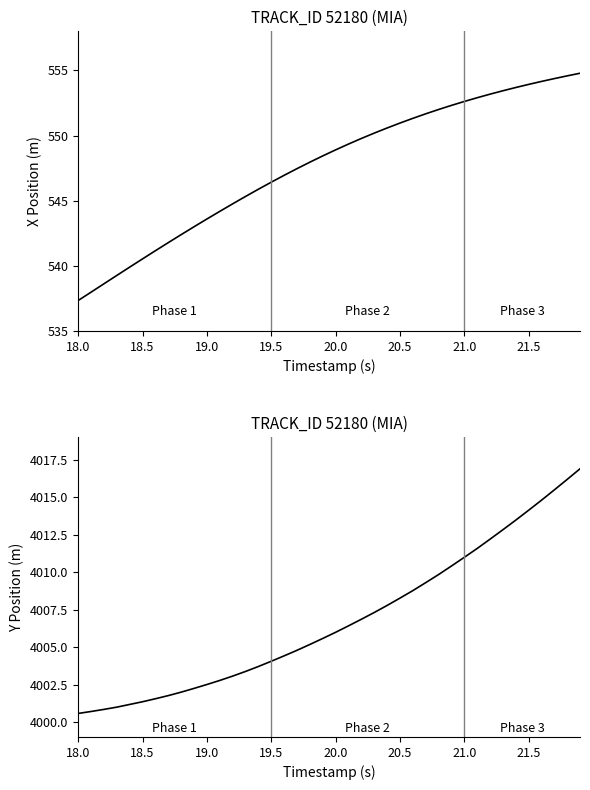

Is this an area chart (filled region under the line)?

No